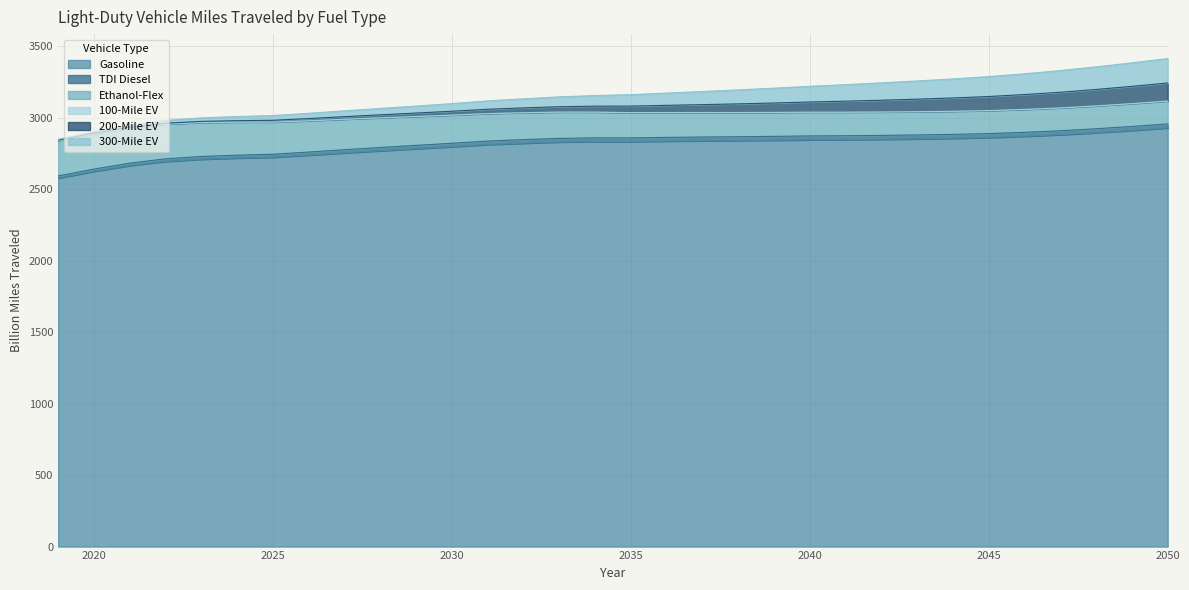

What is the value of the Gasoline point at the 19th from the left?

2837.7